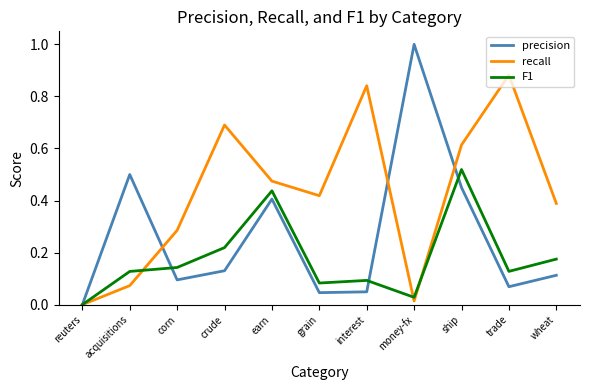

Which series has the largest range (max minus min)?

precision